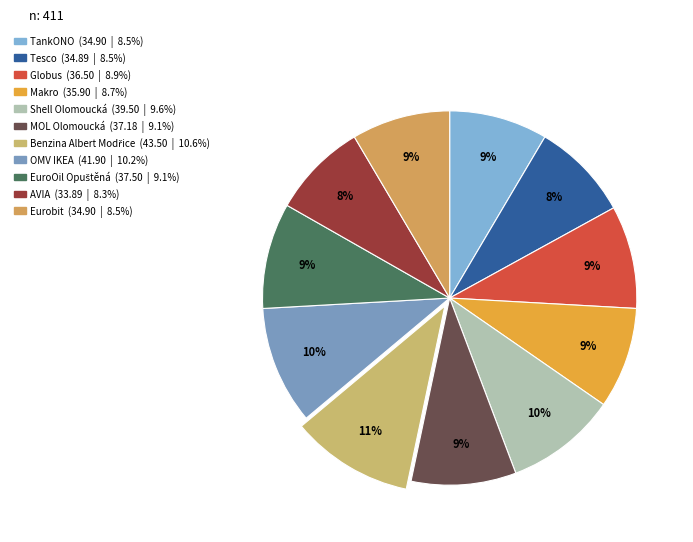

Does any single category account for the majority?

No